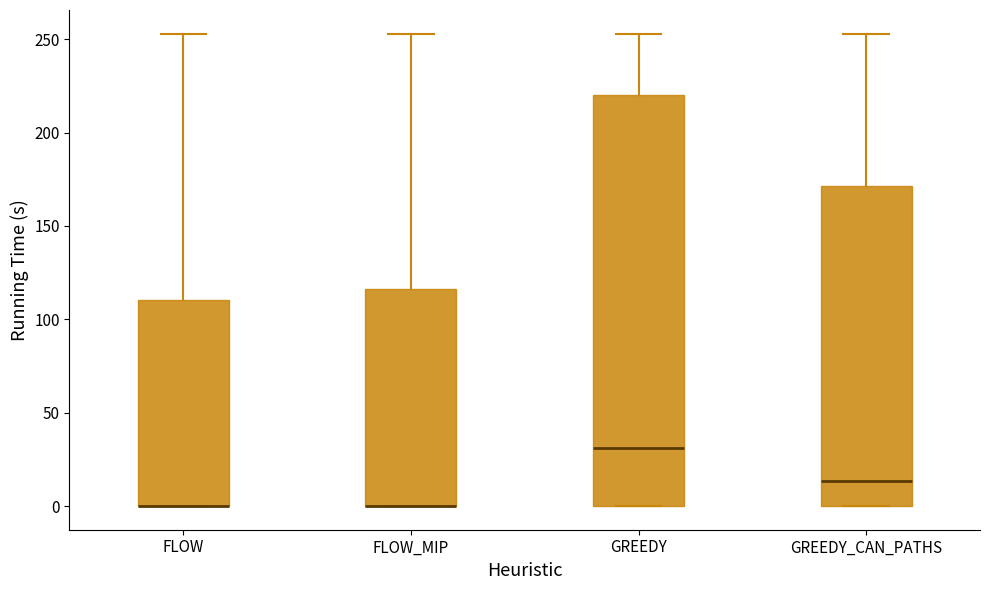

Reading left to right, transcribe this box plot: for each box, give where its median line is, the range the box spans, and where its two whiskers end, as read against the y-axis. The values are not printed on the chart, so give them approximately, as read against the axis.

FLOW: median 0 (drawn on the box's lower edge), box 0 to 110, whiskers 0 to 255
FLOW_MIP: median 0 (drawn on the box's lower edge), box 0 to 115, whiskers 0 to 255
GREEDY: median 30, box 0 to 220, whiskers 0 to 255
GREEDY_CAN_PATHS: median 15, box 0 to 170, whiskers 0 to 255